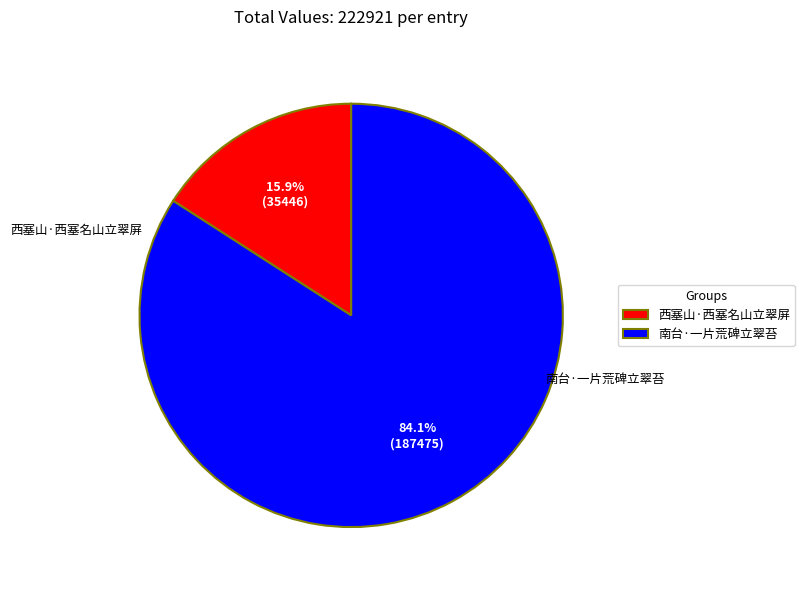

Does any single category account for the majority?

Yes